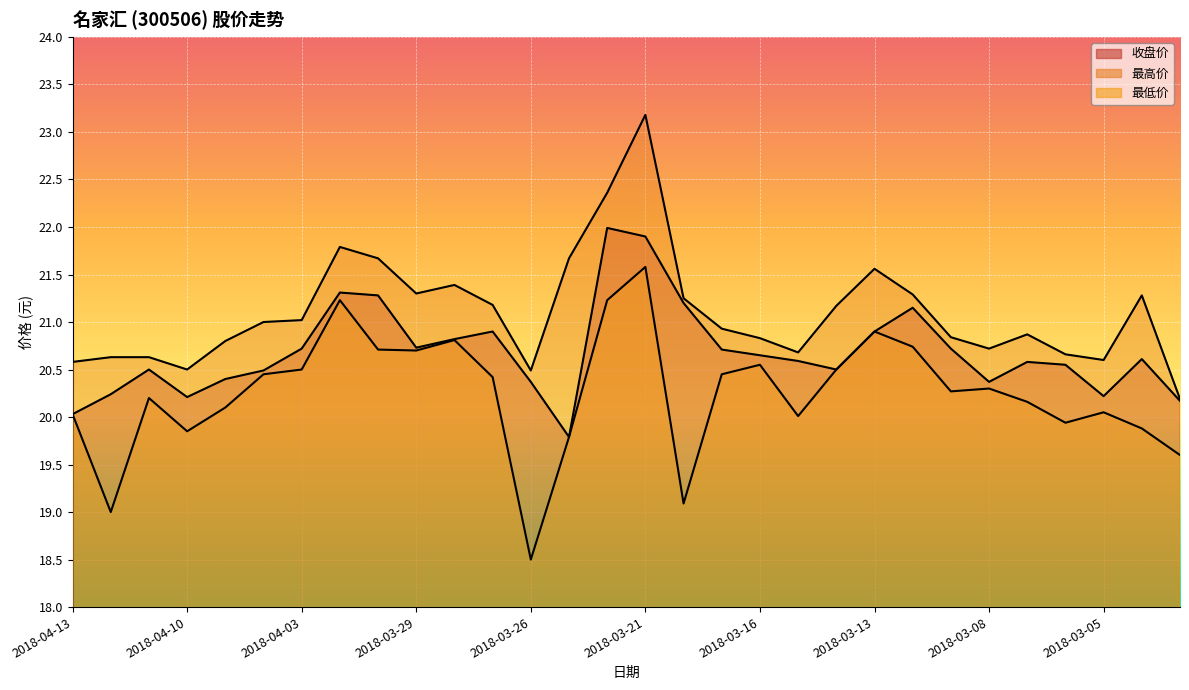

Which series has the largest range (max minus min)?

最低价